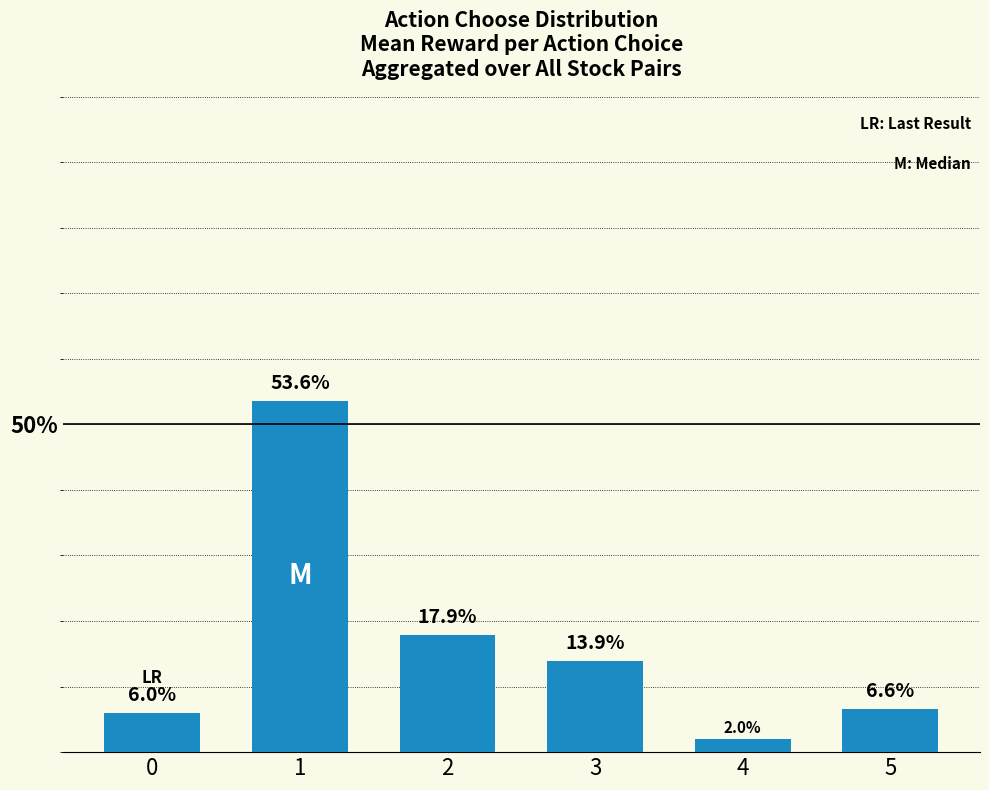

Does the chart contain any negative values?

No